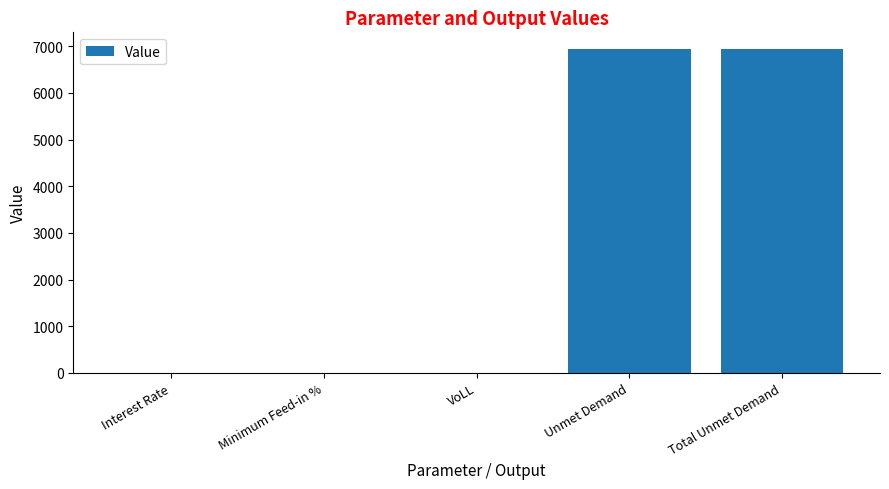

True or false: the data shows 6951.1 at Total Unmet Demand.

True